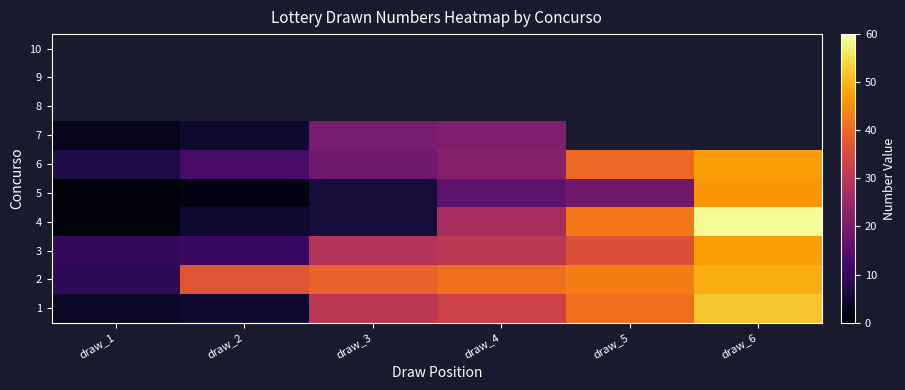

The value of 4 at draw_1 is 1.0. True or false?

True